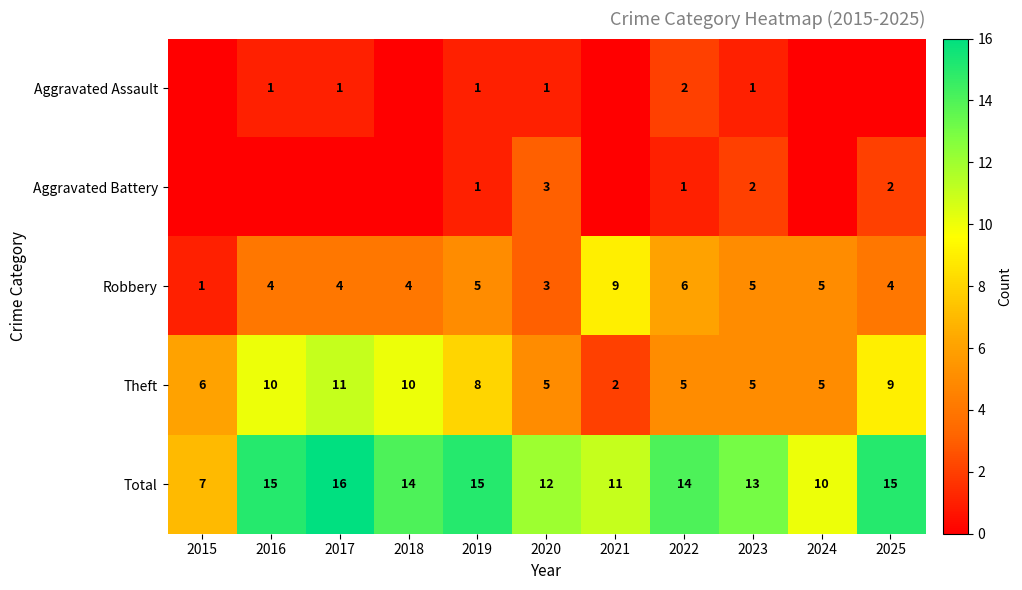

Count the Robbery values in the range 4 to 5.

7